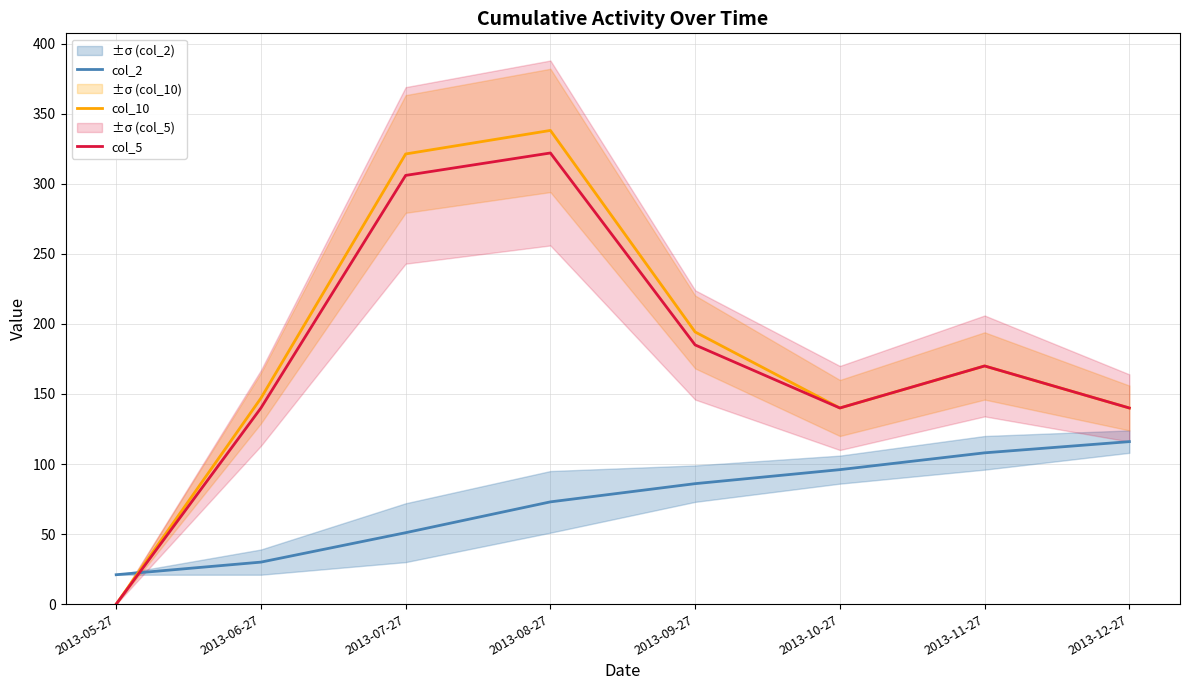

The value of col_5 at 2013-12-27 is 140.0. True or false?

True